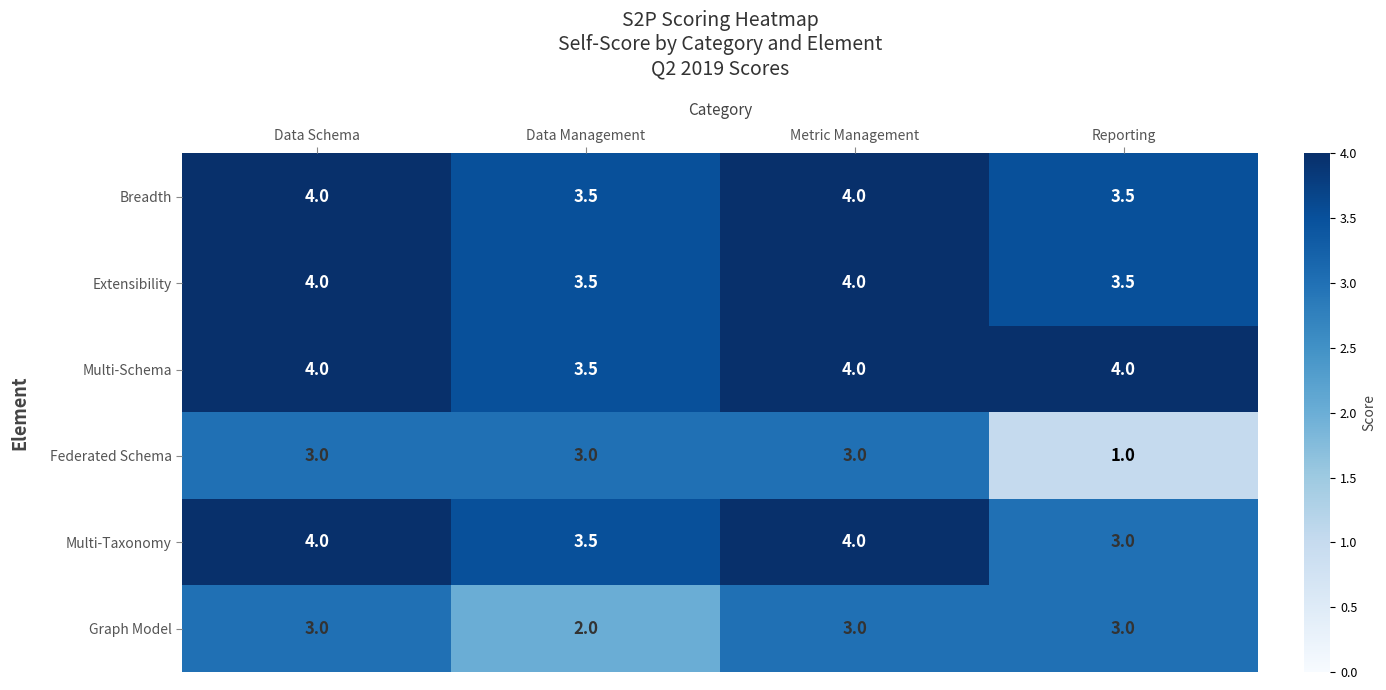

Which series has the largest total across all categories?

Multi-Schema